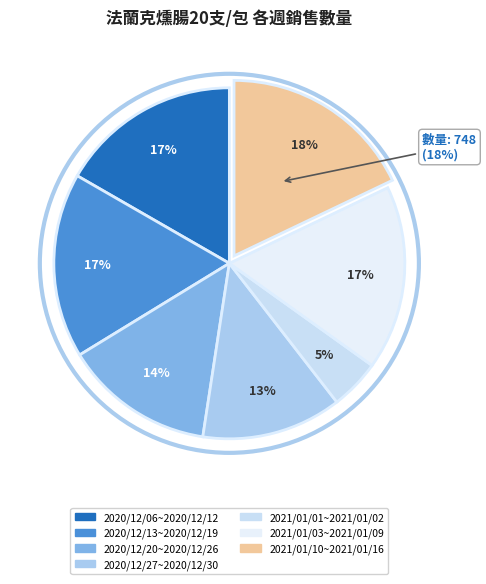

Rank the categories by value from lowest to highest.

2021/01/01~2021/01/02, 2020/12/27~2020/12/30, 2020/12/20~2020/12/26, 2020/12/06~2020/12/12, 2021/01/03~2021/01/09, 2020/12/13~2020/12/19, 2021/01/10~2021/01/16